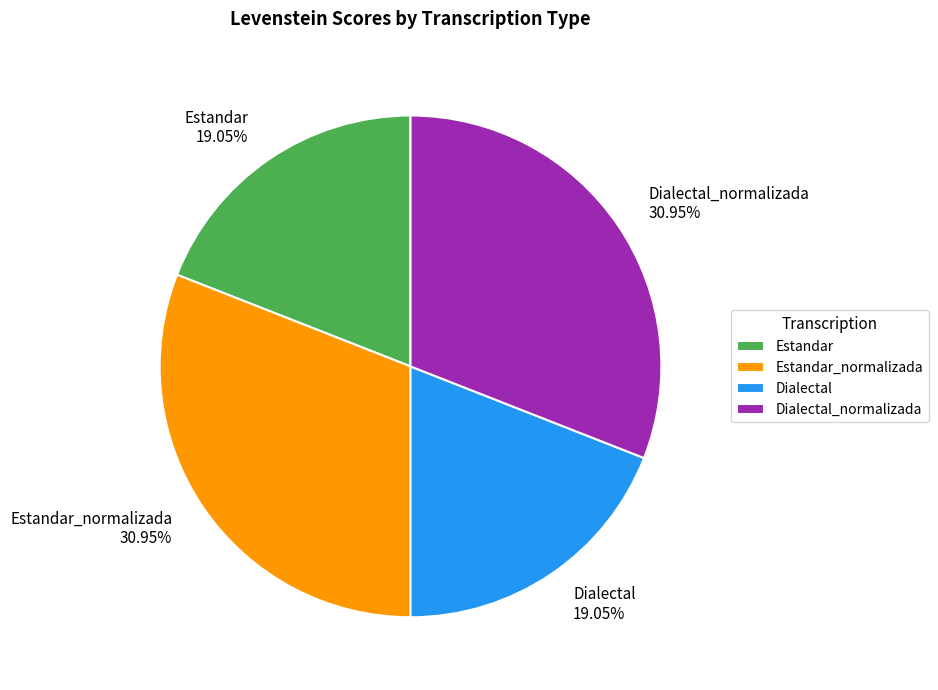

What percentage is the Dialectal_normalizada slice, to the nearest percent?

31%